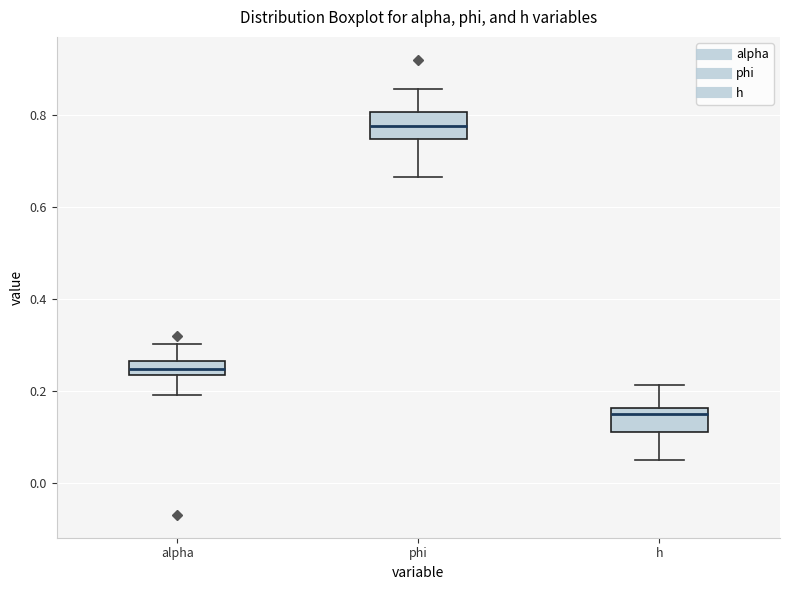

Where is the lower edge of the box for h on the y-axis? The values are not printed on the chart, so give them approximately, as read against the axis.

0.10